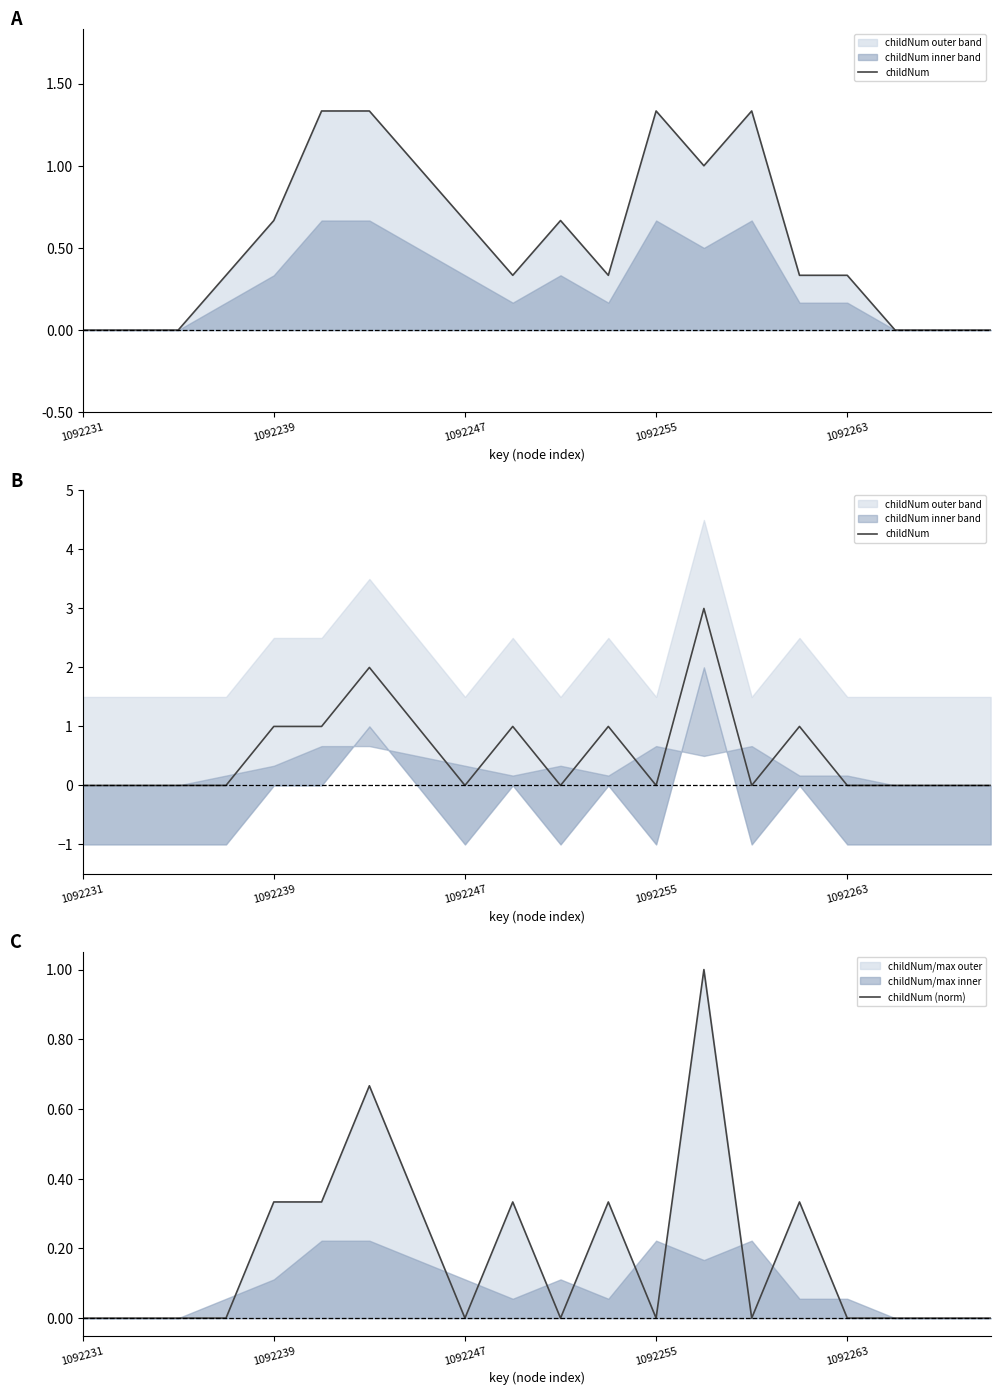

What is the maximum value for childNum (norm)?

1.0